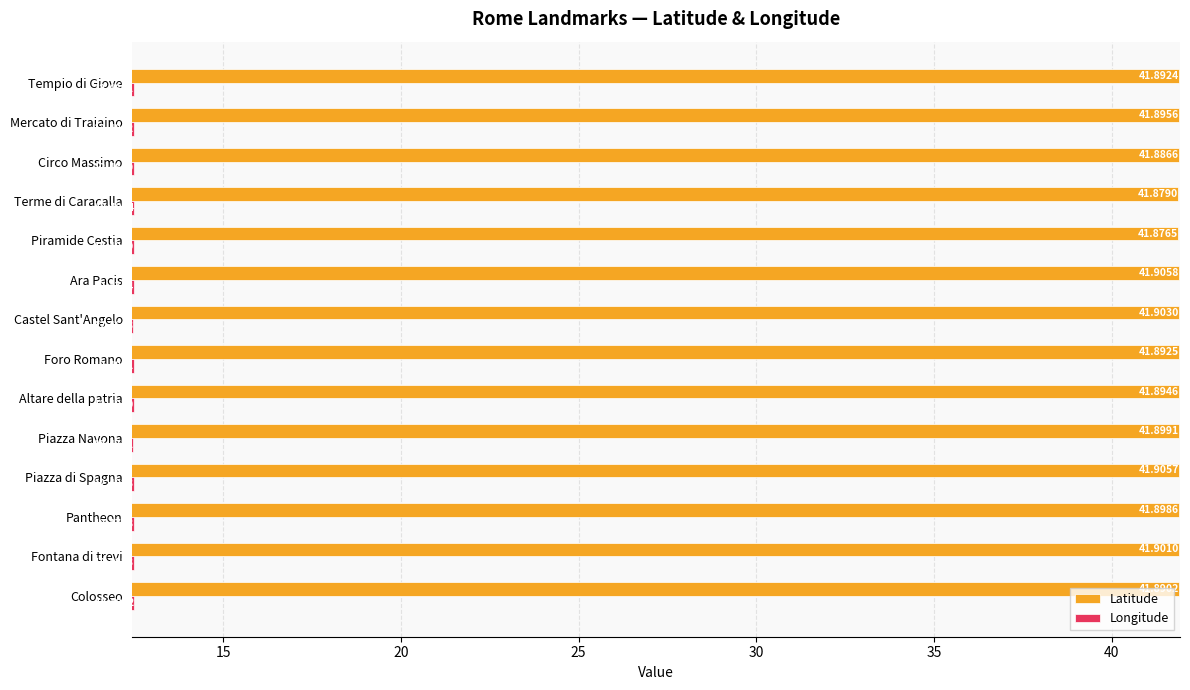

What is the maximum value shown in the chart?

41.9